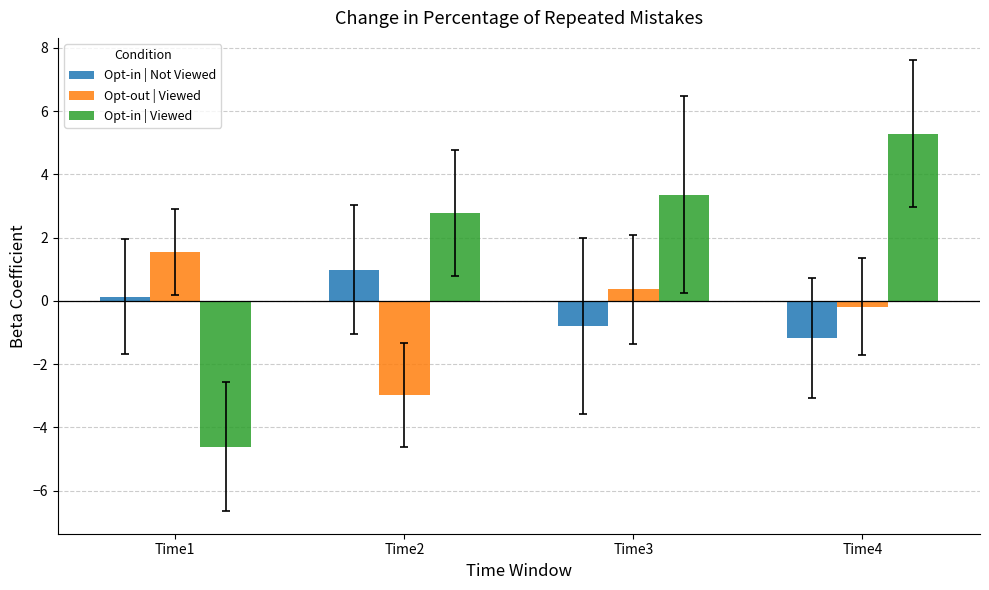

True or false: Opt-out | Viewed has a value of -3.0 at Time2.

True